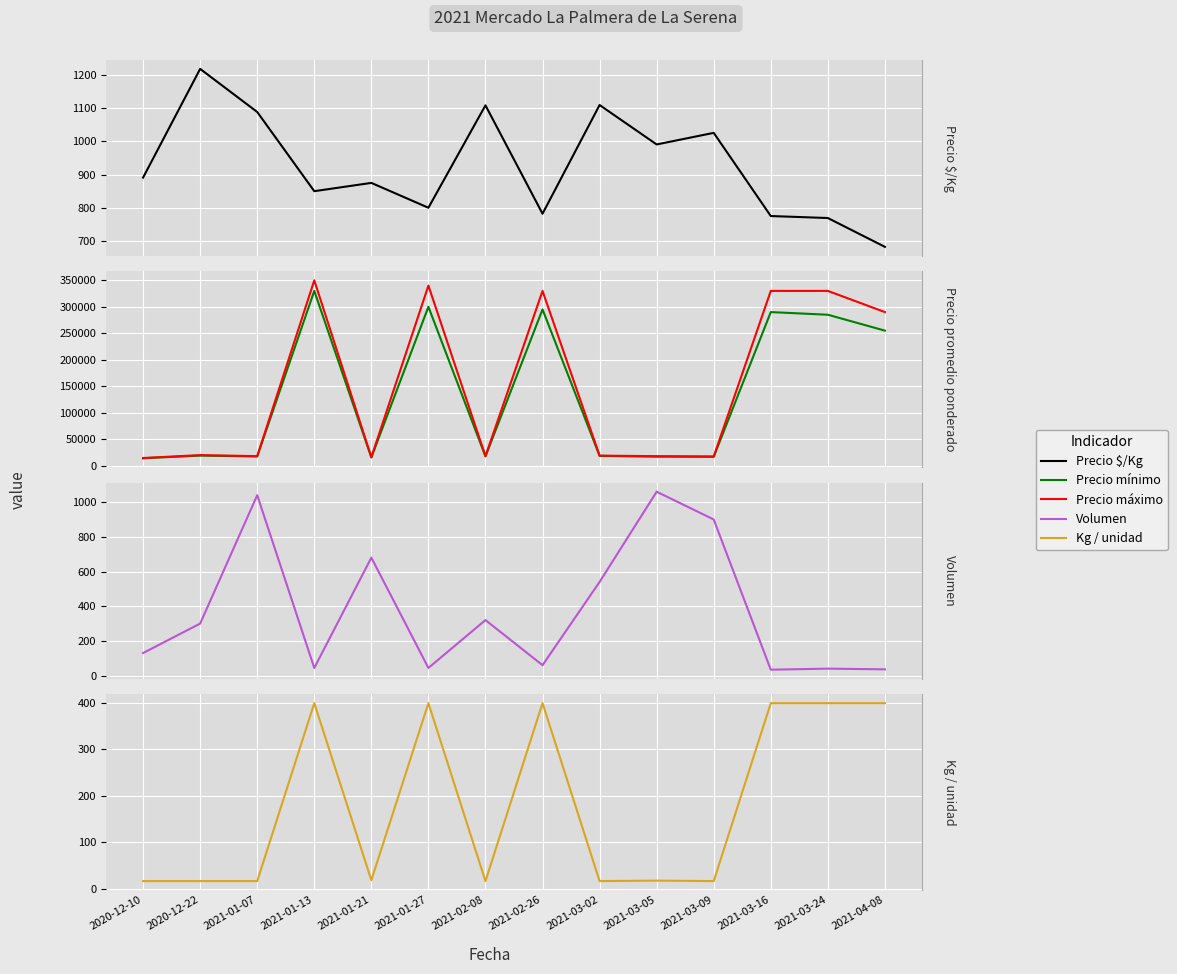

What is the difference between the maximum and minimum values in the Precio máximo series?

335500